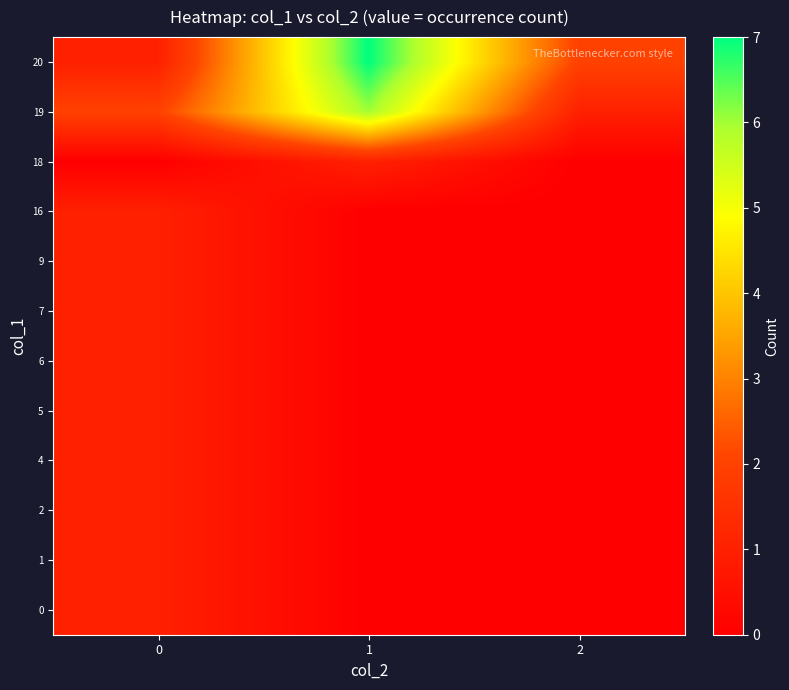

Reading left to right, list all the values displayed in this chart.

0: 0=1	1=0	2=0
1: 0=1	1=0	2=0
2: 0=1	1=0	2=0
4: 0=1	1=0	2=0
5: 0=1	1=0	2=0
6: 0=1	1=0	2=0
7: 0=1	1=0	2=0
9: 0=1	1=0	2=0
16: 0=1	1=0	2=0
18: 0=0	1=1	2=0
19: 0=2	1=6	2=1
20: 0=1	1=7	2=2